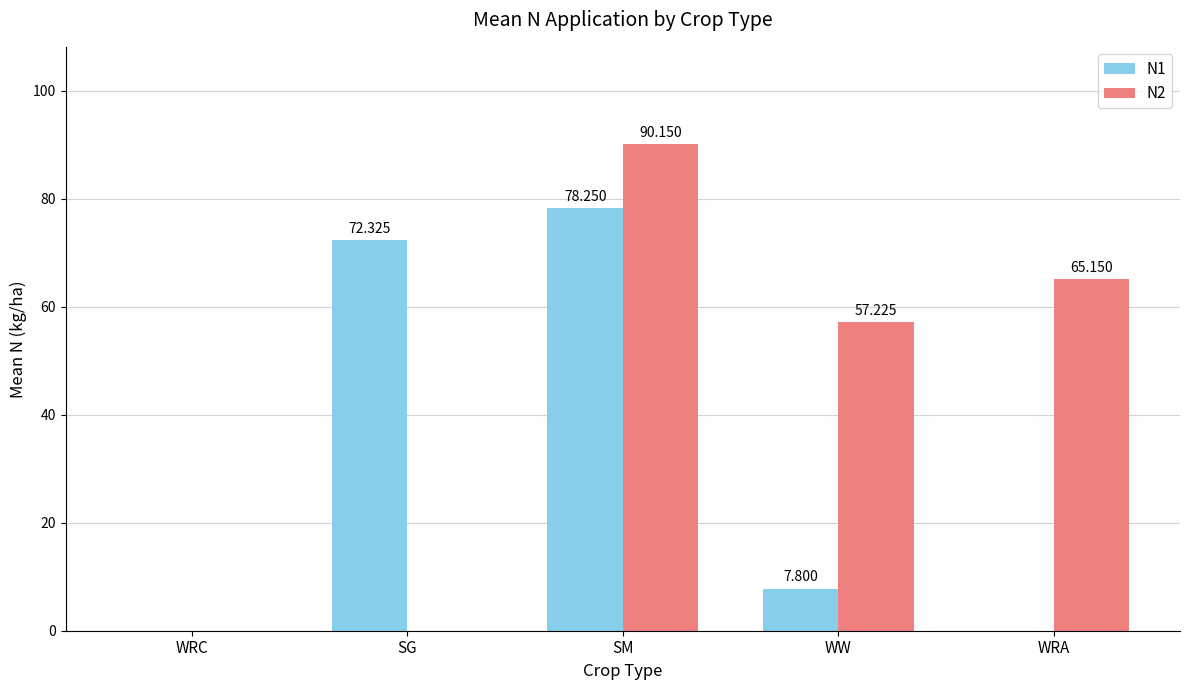

Which series has the widest spread of values?

N2